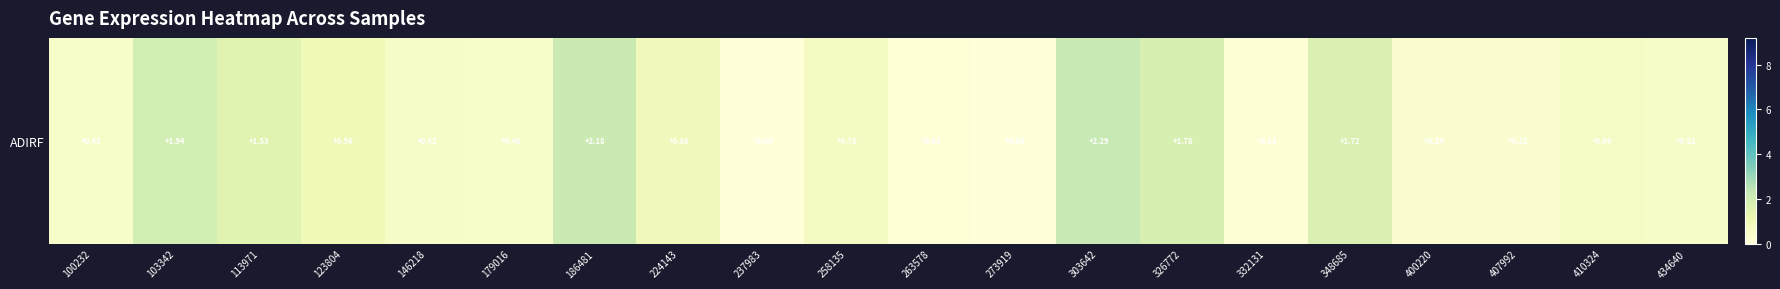

What is the difference between the values at 179016 and 348685?

1.2